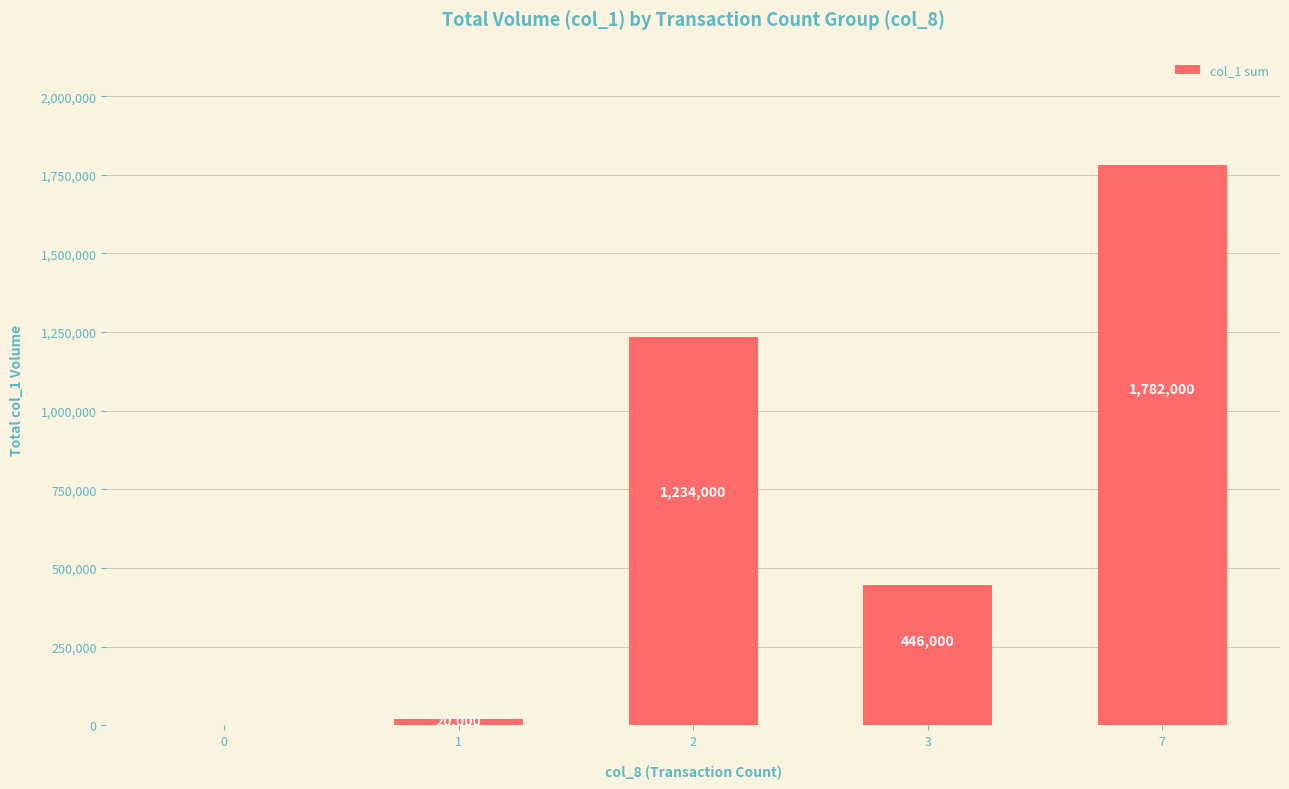

True or false: the data shows 0 at 0.

True